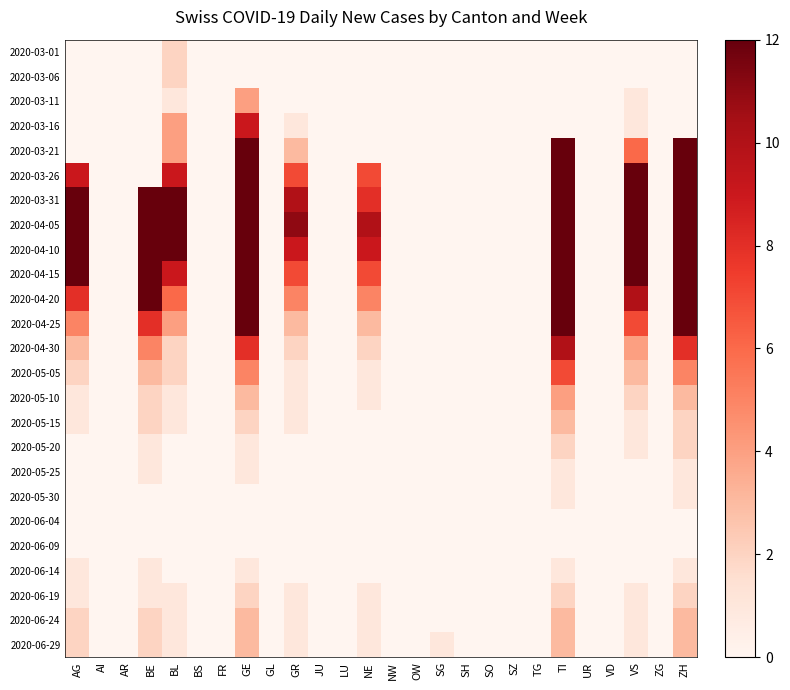

Rank the series by their maximum value, from highest to lowest.

2020-04-05, 2020-03-31, 2020-04-10, 2020-03-26, 2020-04-15, 2020-03-21, 2020-04-20, 2020-04-25, 2020-04-30, 2020-03-16, 2020-05-05, 2020-03-11, 2020-05-10, 2020-05-15, 2020-06-24, 2020-06-29, 2020-03-01, 2020-03-06, 2020-05-20, 2020-06-19, 2020-05-25, 2020-05-30, 2020-06-14, 2020-06-04, 2020-06-09